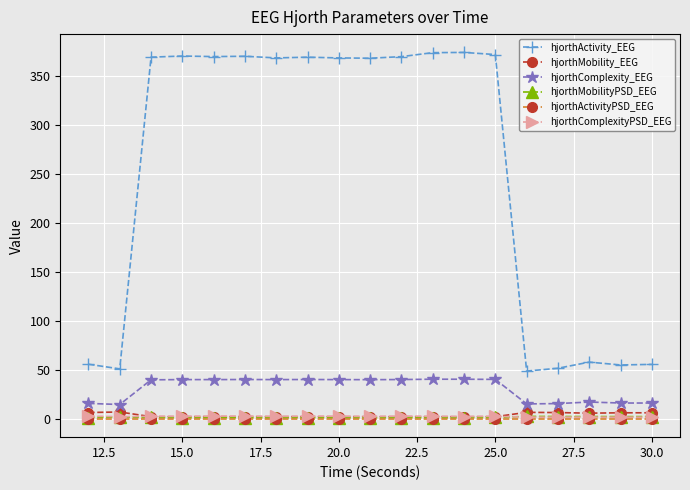

What is the highest value of the hjorthComplexityPSD_EEG series?

2.8